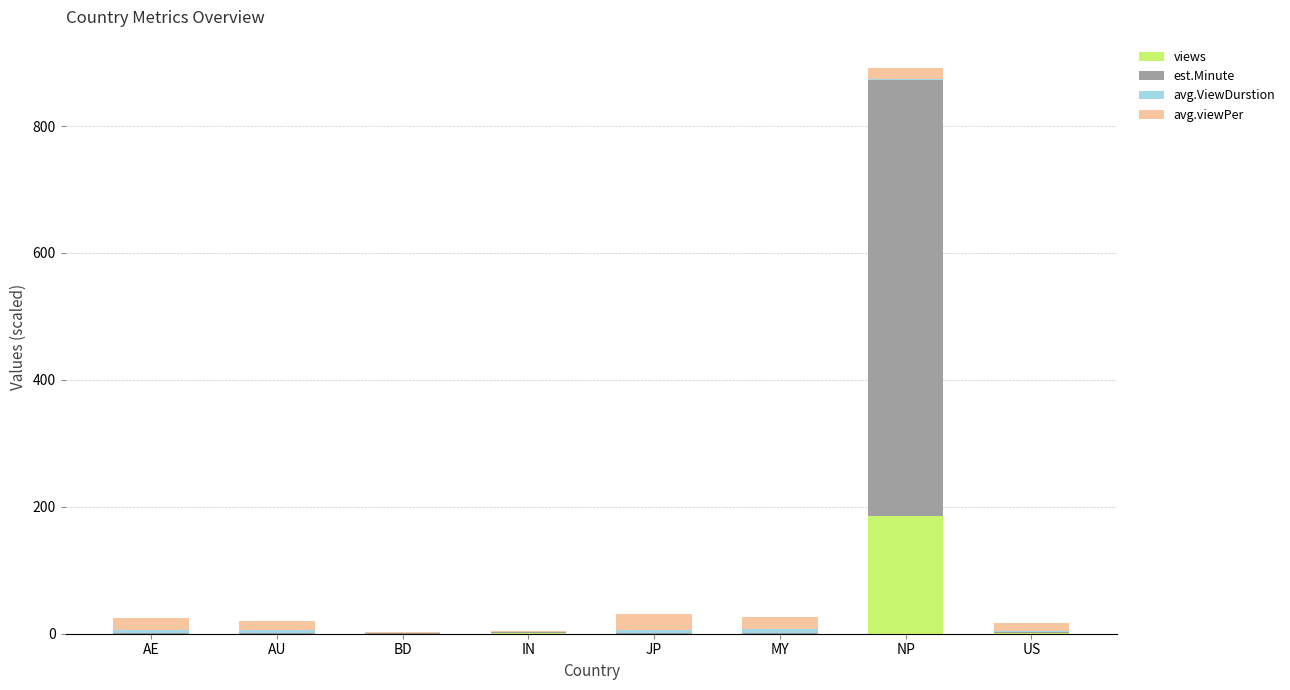

What is the maximum value for views?

186.2